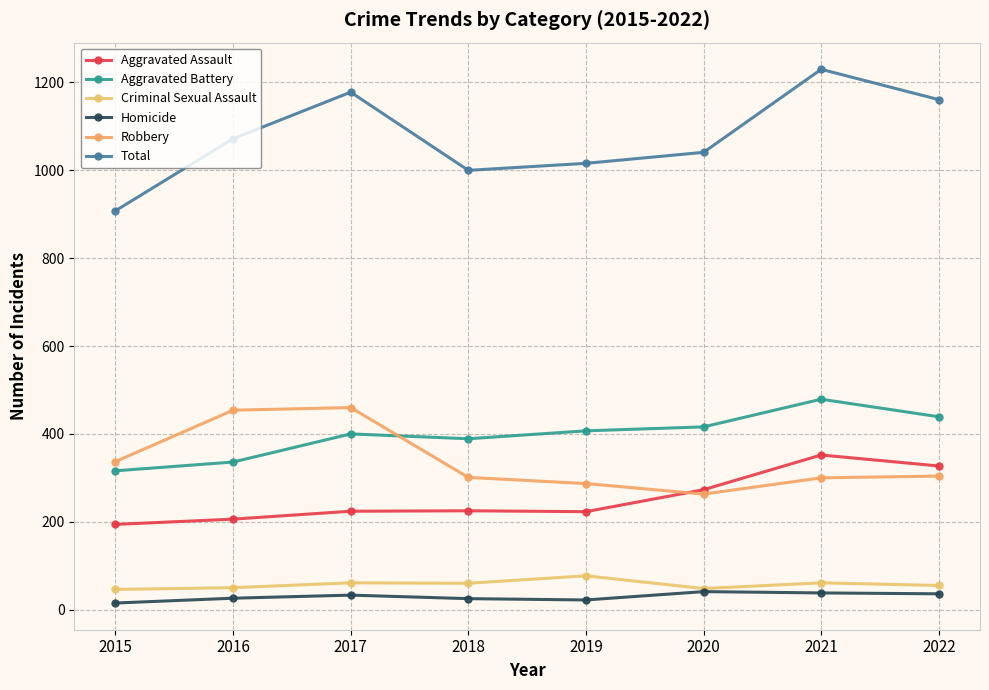

What is the highest value of the Criminal Sexual Assault series?

77